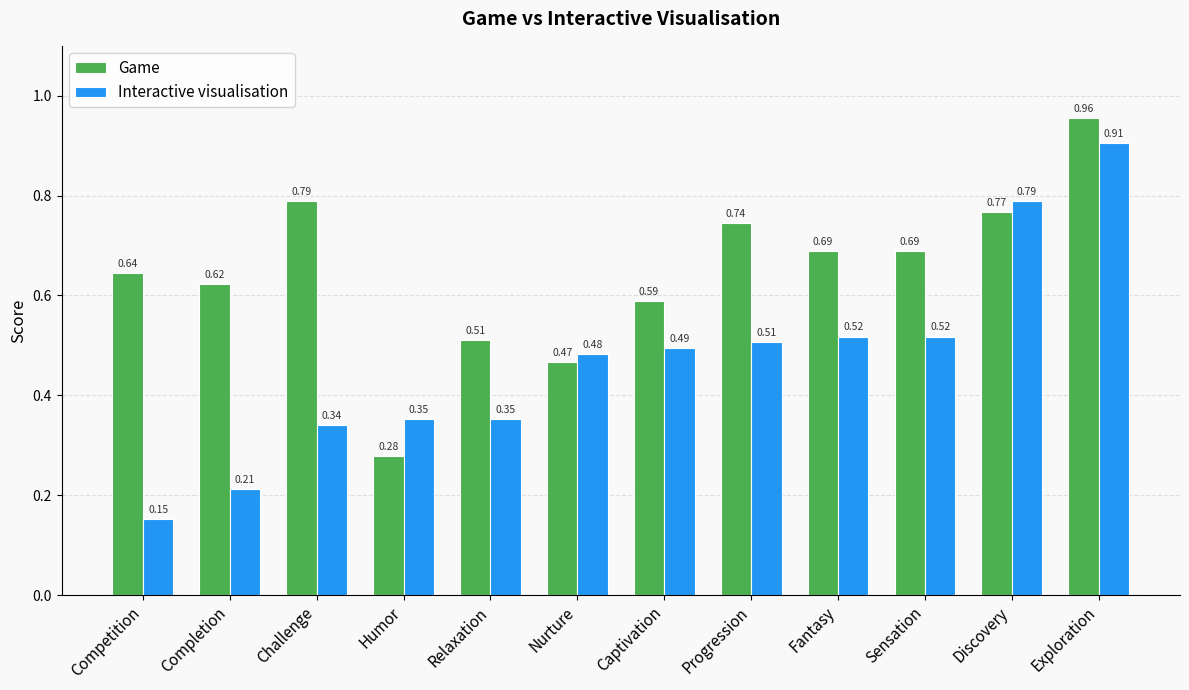

How many groups of bars are there?

12